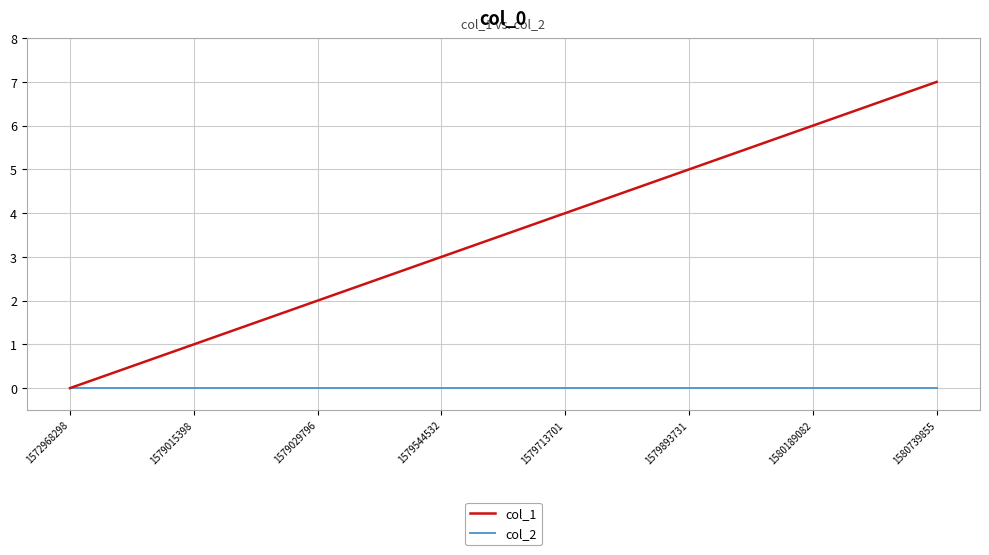

True or false: col_2 has a value of 0 at 1579893731.

True